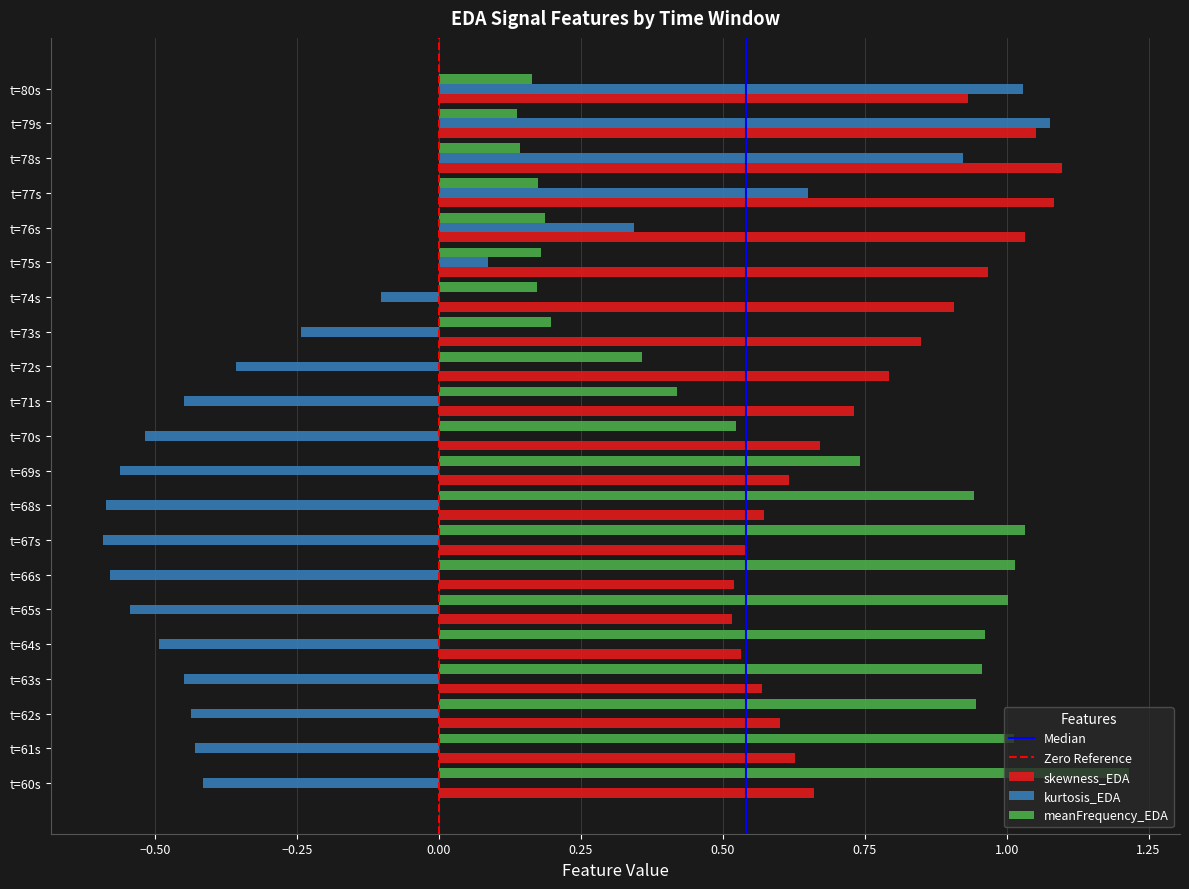

How many data points does each series have?

21